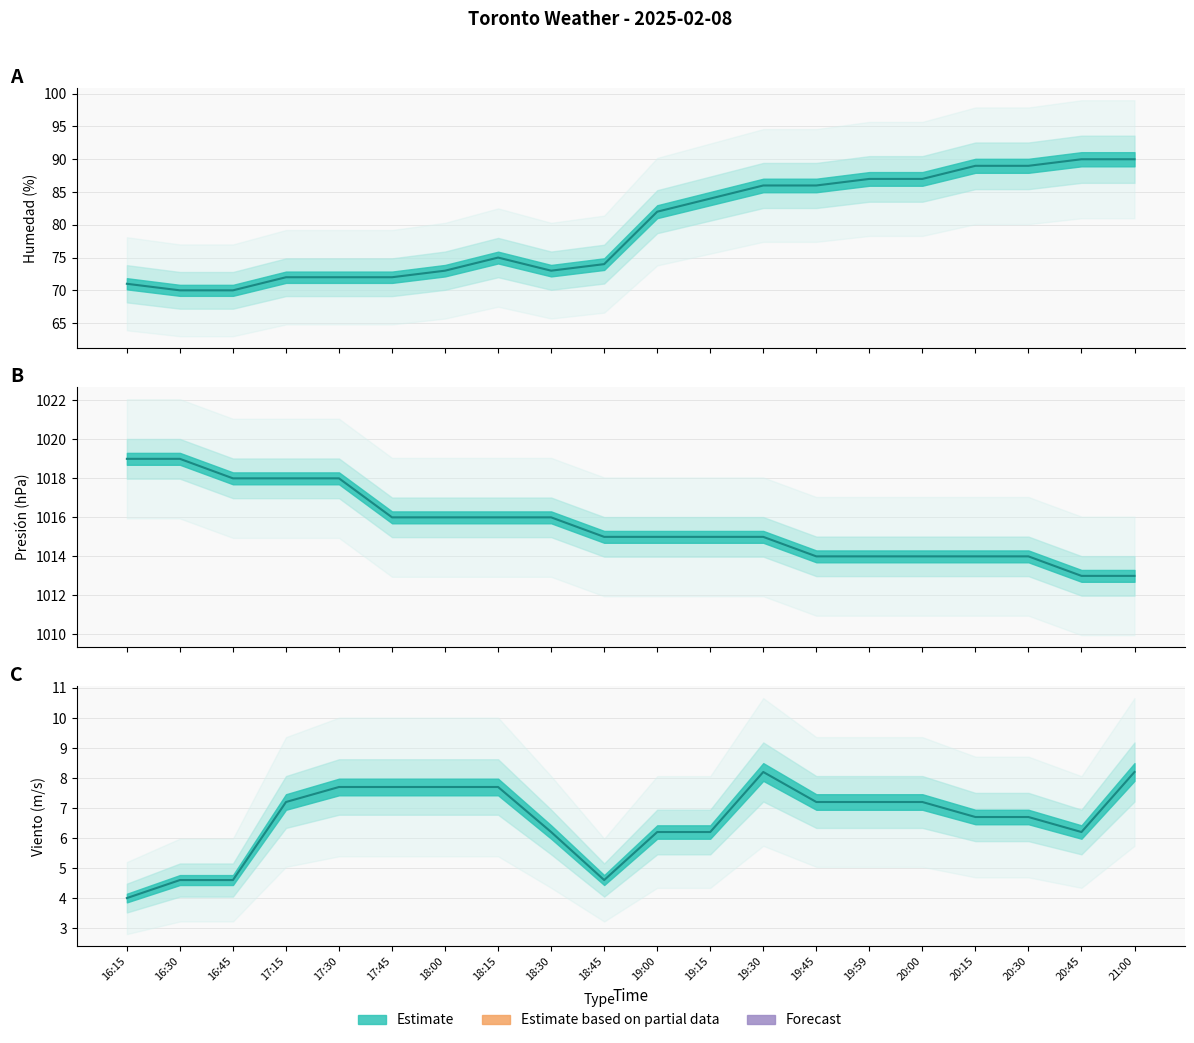

How many data points in Humedad (%) are above 82?

9